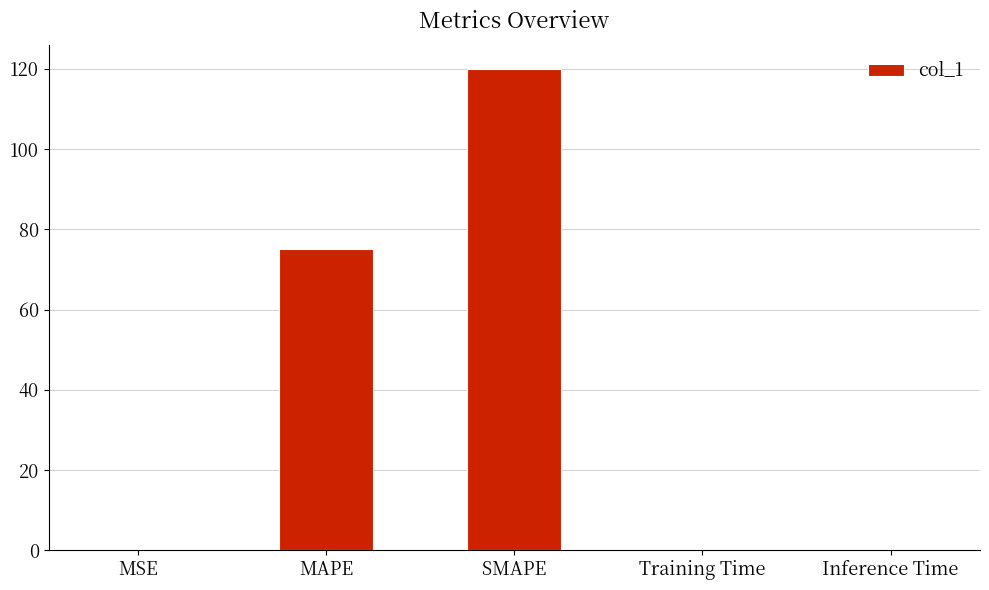

Is it true that the value at SMAPE is 120.0?

True